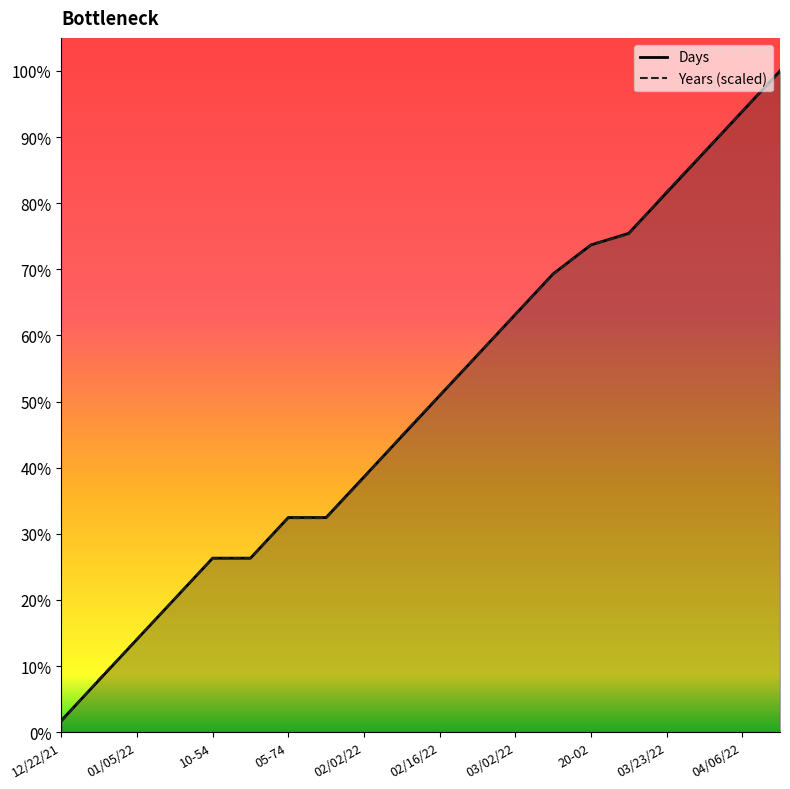

What are all the series names shown in the legend?

Days, Years (scaled)